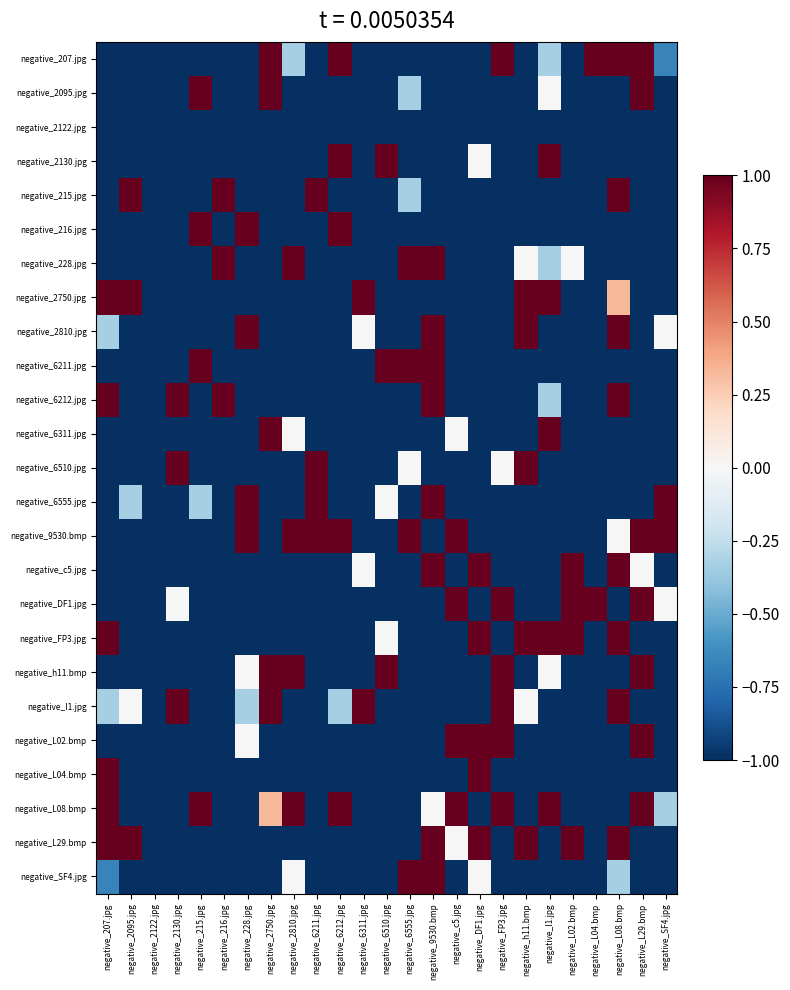

What is the maximum value shown in the chart?

1.0